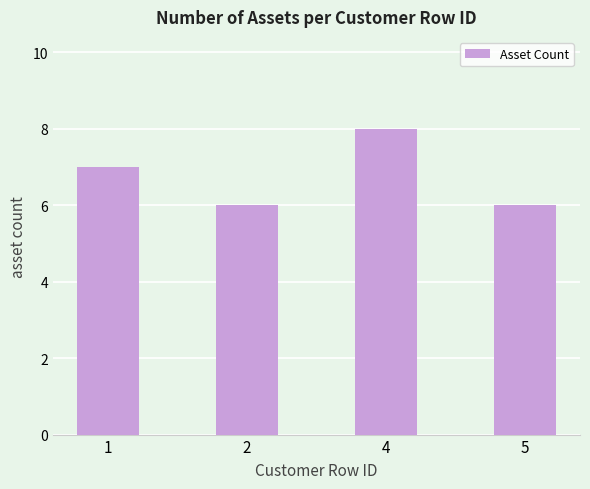

What is the smallest value displayed?

6